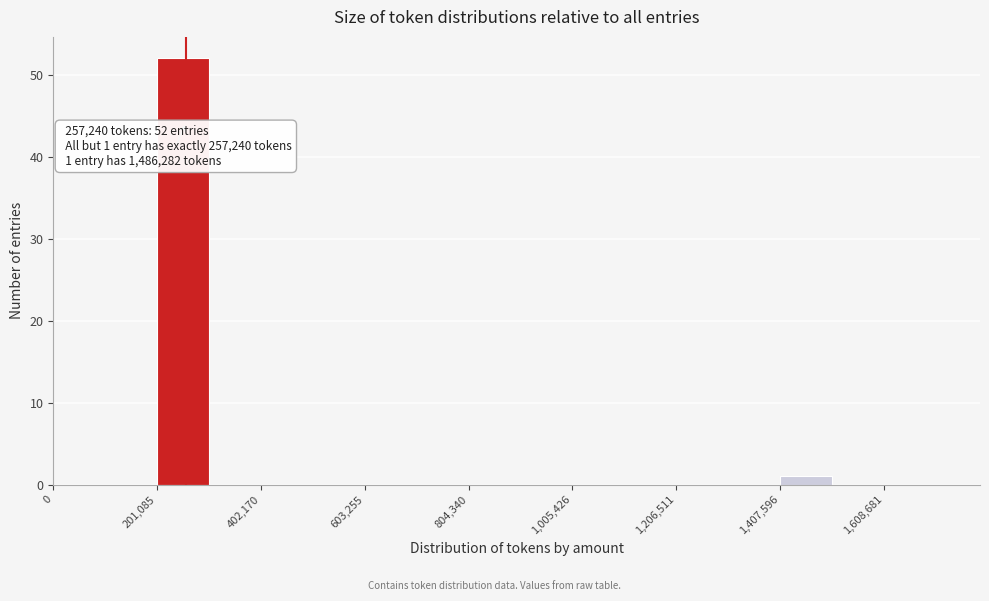

Read against the x-axis, roughly where is the centre of the tallest bar?

250000